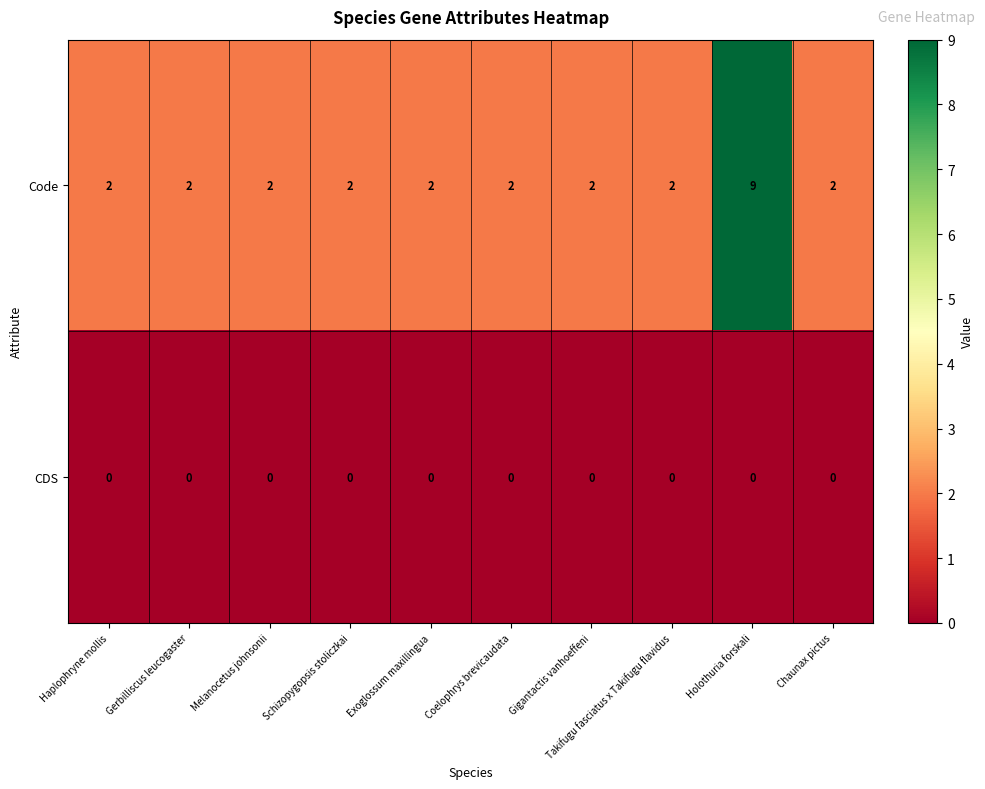

What is the difference between the maximum and second lowest values in the Code series?

7